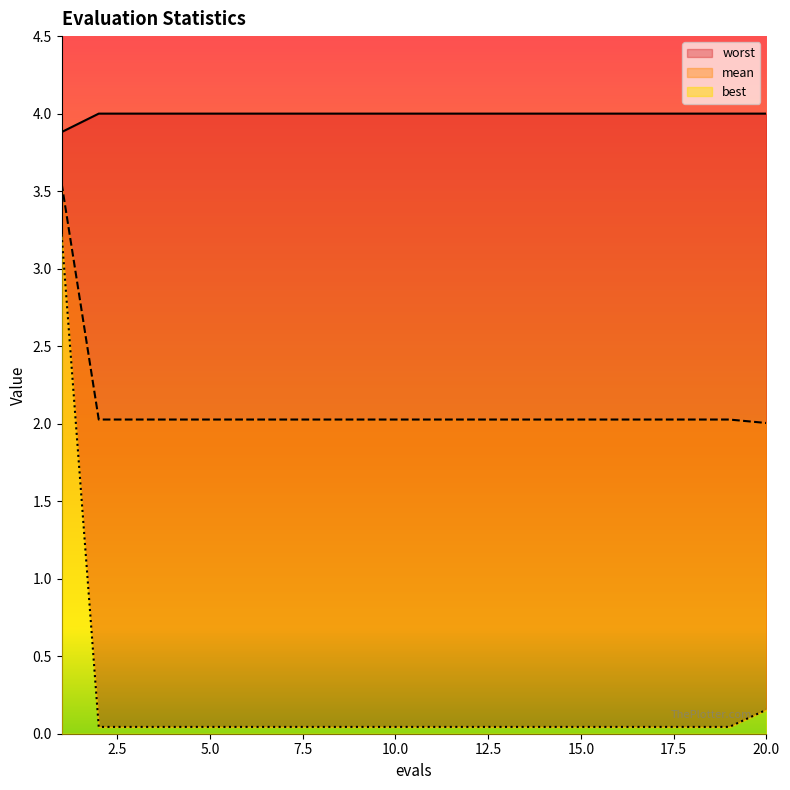

What are all the series names shown in the legend?

mean, best, worst